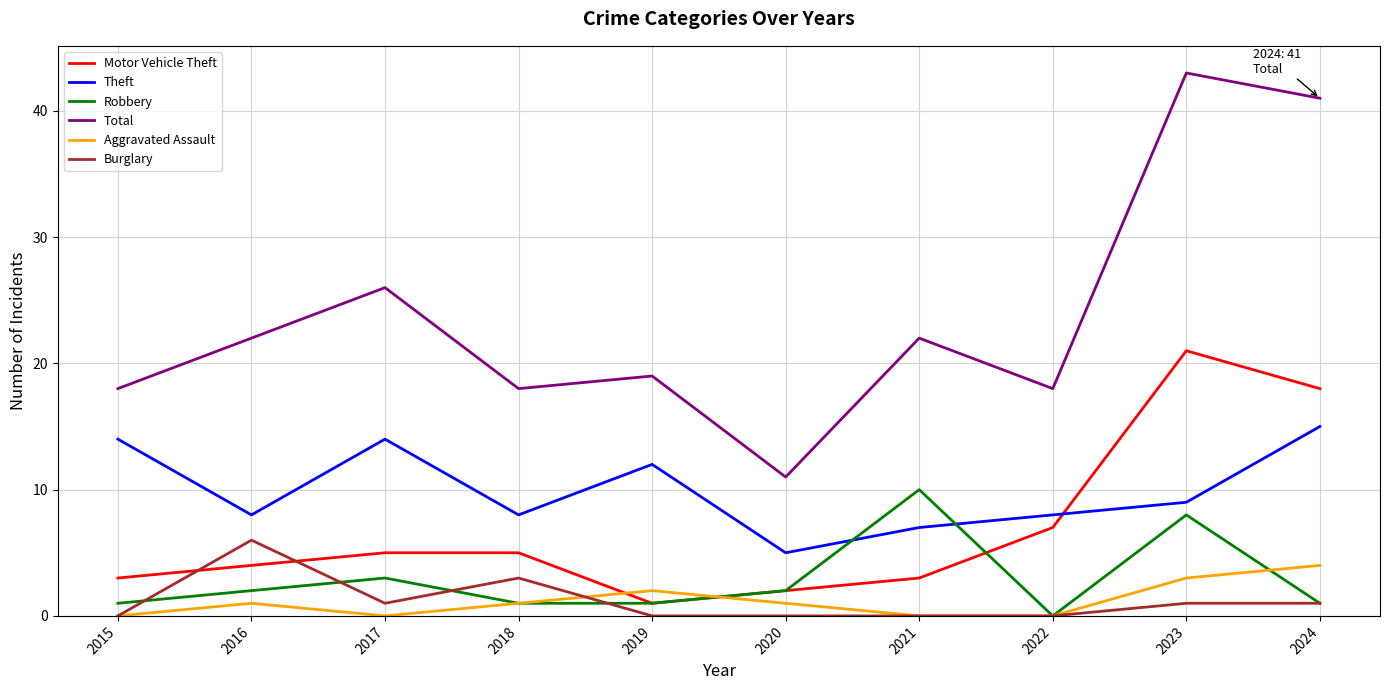

How many times do Robbery and Theft cross each other?

2